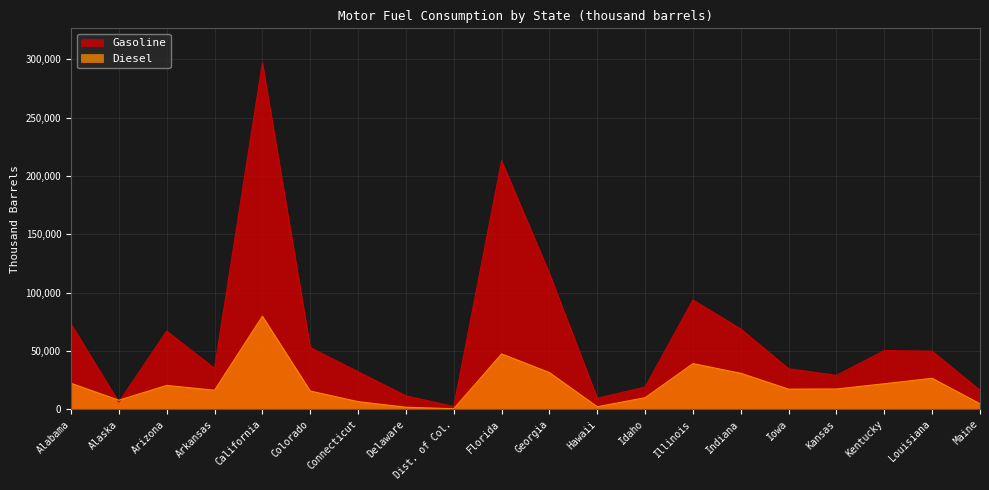

How many times do Diesel and Gasoline cross each other?

2